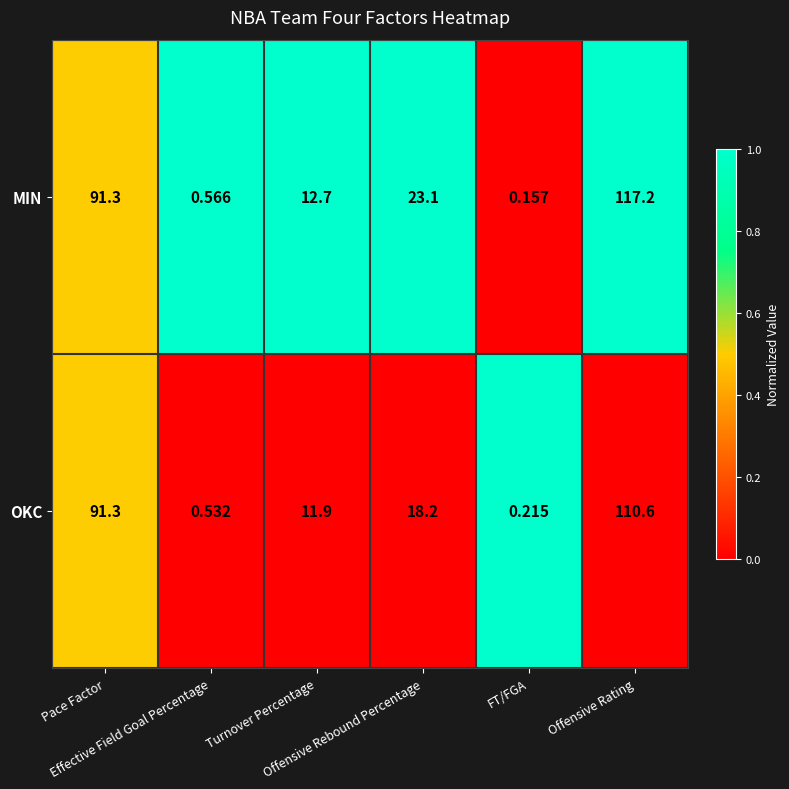

Which series has the largest range (max minus min)?

MIN